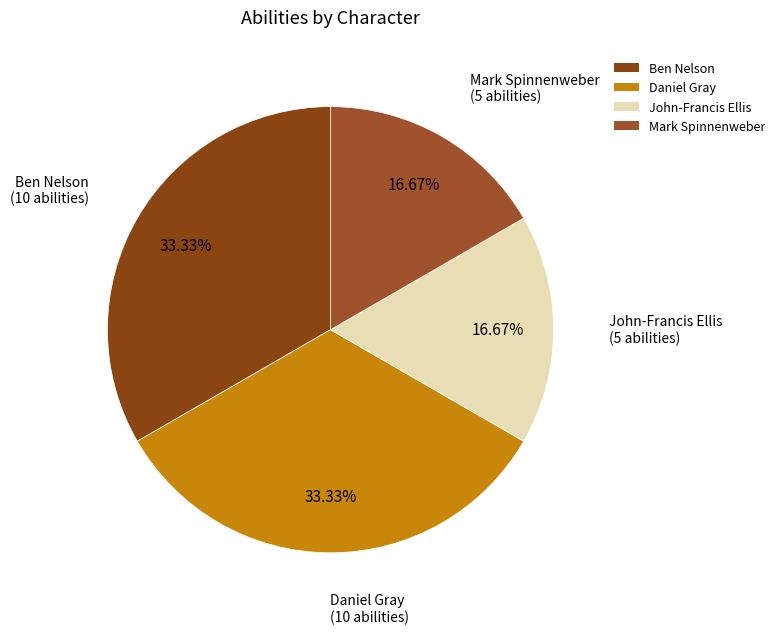

What is the ratio of the value at Ben Nelson to the value at Daniel Gray?

1.0